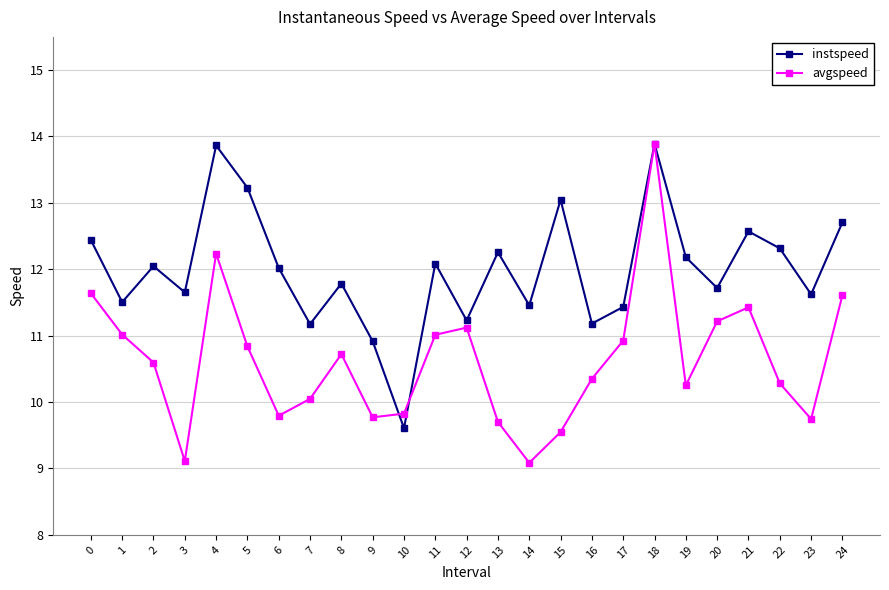

Rank the series at 8 from highest to lowest value.

instspeed, avgspeed